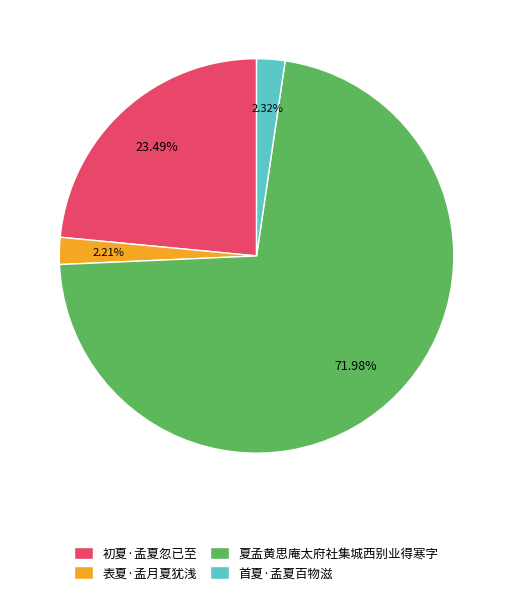

What percentage is the 表夏·孟月夏犹浅 slice, to the nearest percent?

2%